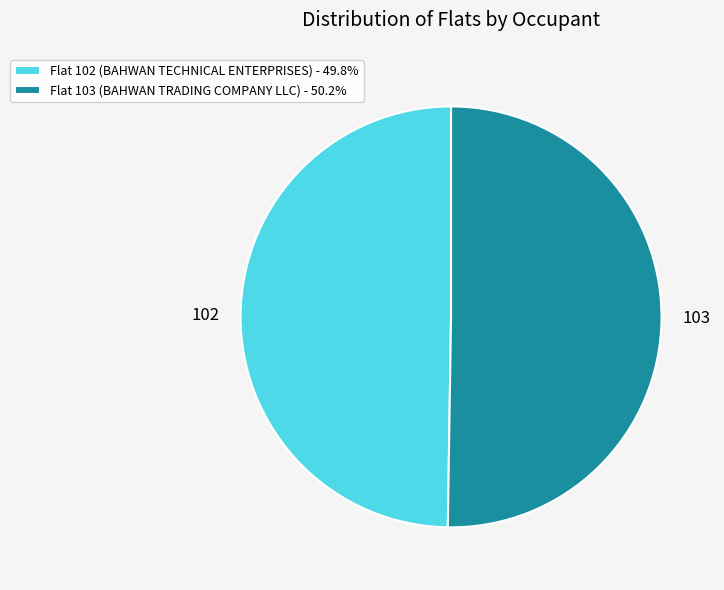

Do 103 and 102 together represent more than half of the pie?

Yes